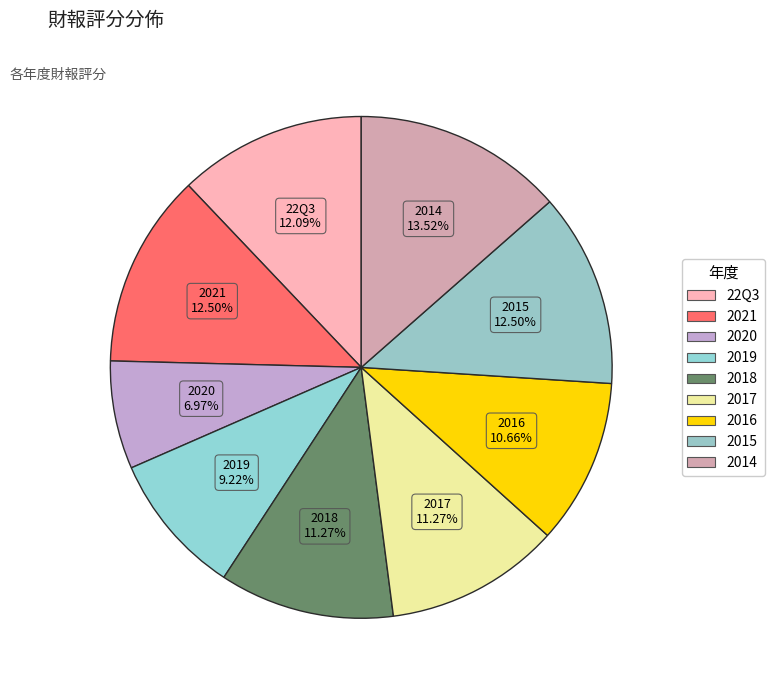

The 2018 slice represents 11% of the pie. True or false?

True